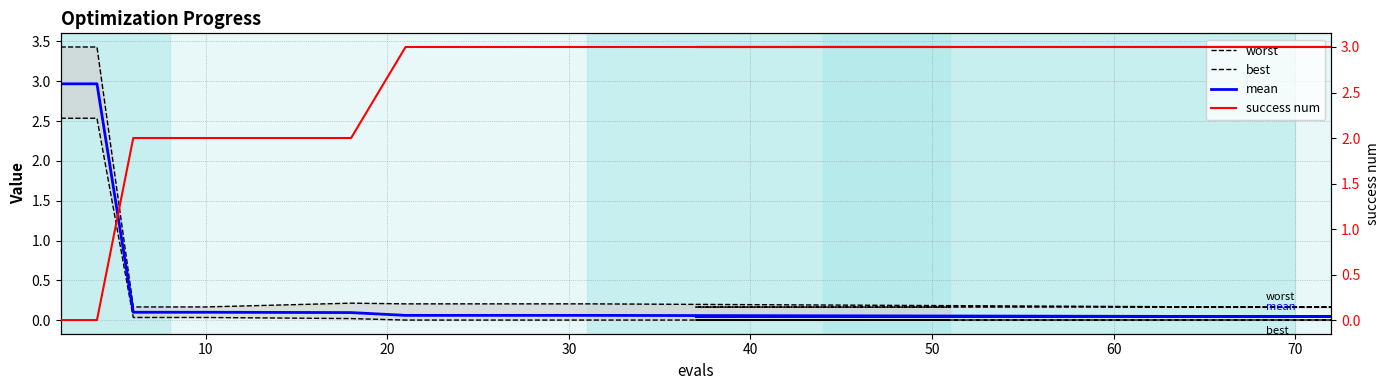

Reading right to left, what are all the values shown in this chart?

worst: 0.2	0.2	0.2	0.2	0.2	0.2	0.2	0.2	0.2	0.2	0.2	0.2	0.2	0.2	0.2	0.2	0.2	0.2	3.4	3.4
best: 0.0	0.0	0.0	0.0	0.0	0.0	0.0	0.0	0.0	0.0	0.0	0.0	0.0	0.0	0.0	0.0	0.0	0.0	2.5	2.5
mean: 0.0	0.0	0.0	0.0	0.0	0.0	0.0	0.0	0.0	0.0	0.0	0.1	0.1	0.1	0.1	0.1	0.1	0.1	3.0	3.0
success num: 3.0	3.0	3.0	3.0	3.0	3.0	3.0	3.0	3.0	3.0	3.0	3.0	3.0	3.0	2.0	2.0	2.0	2.0	0.0	0.0